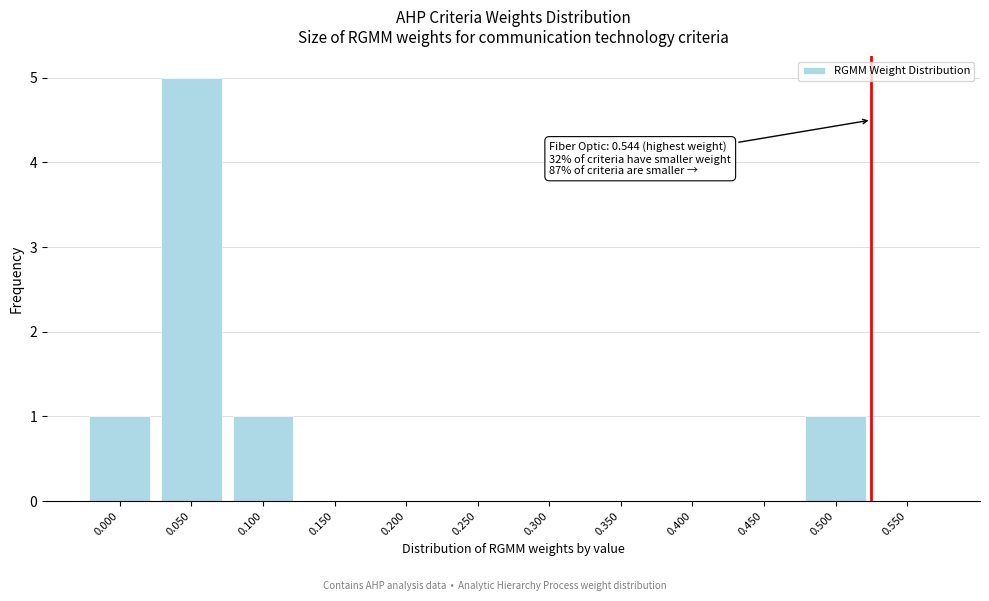

Reading left to right, transcribe all the data shown in this chart.

0.000=1	0.050=5	0.100=1	0.150=0	0.200=0	0.250=0	0.300=0	0.350=0	0.400=0	0.450=0	0.500=1	0.550=0